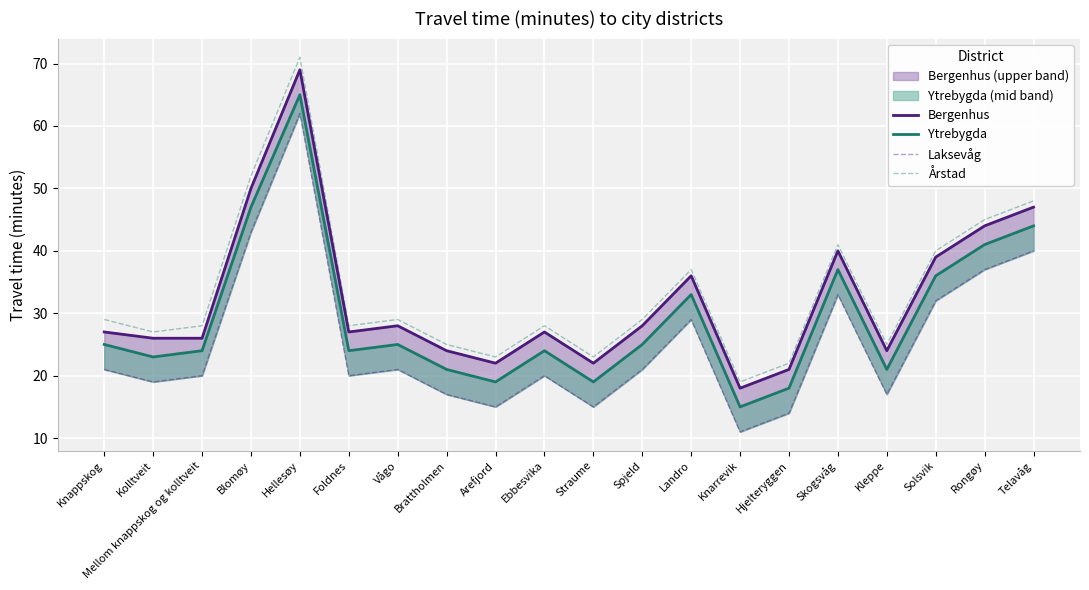

How many values in the Ytrebygda series exceed 25?

7